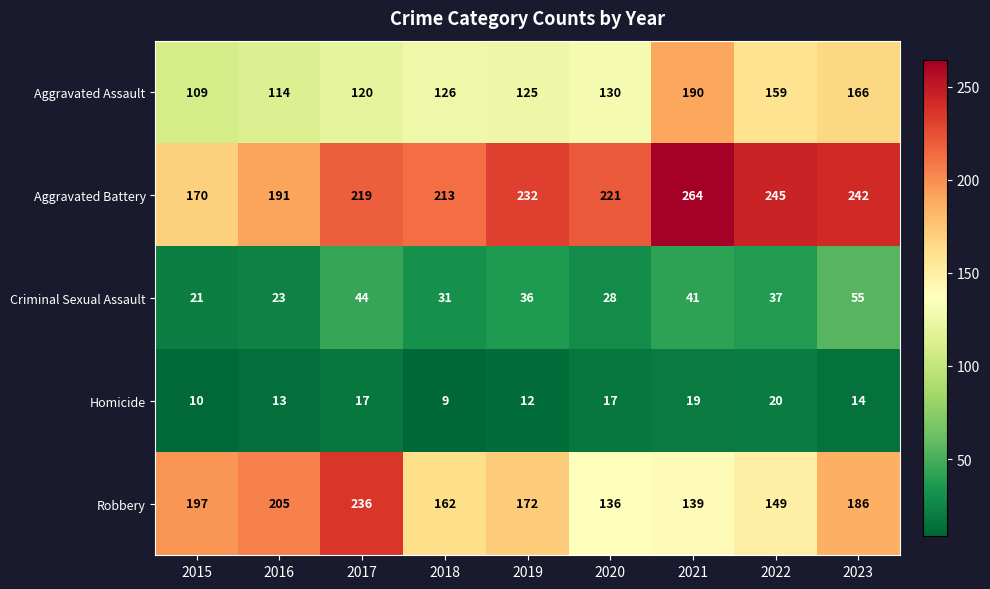

What is the difference between the Homicide values at 2020 and 2019?

5